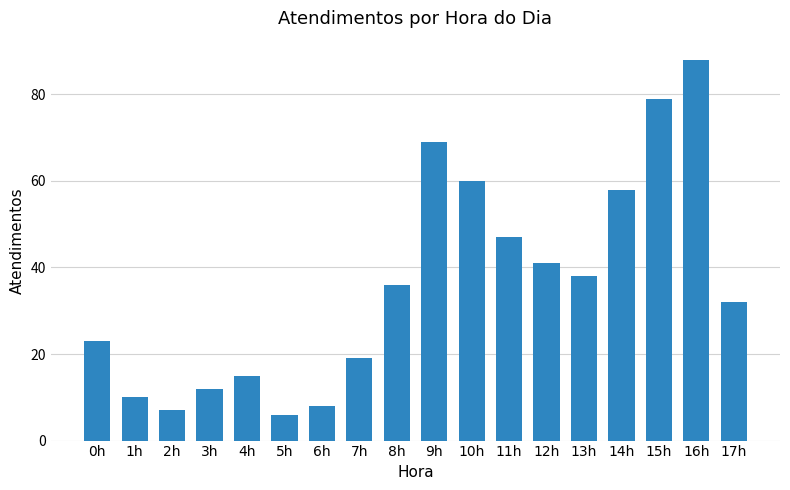

List the labels in order of value, largest first.

16h, 15h, 9h, 10h, 14h, 11h, 12h, 13h, 8h, 17h, 0h, 7h, 4h, 3h, 1h, 6h, 2h, 5h